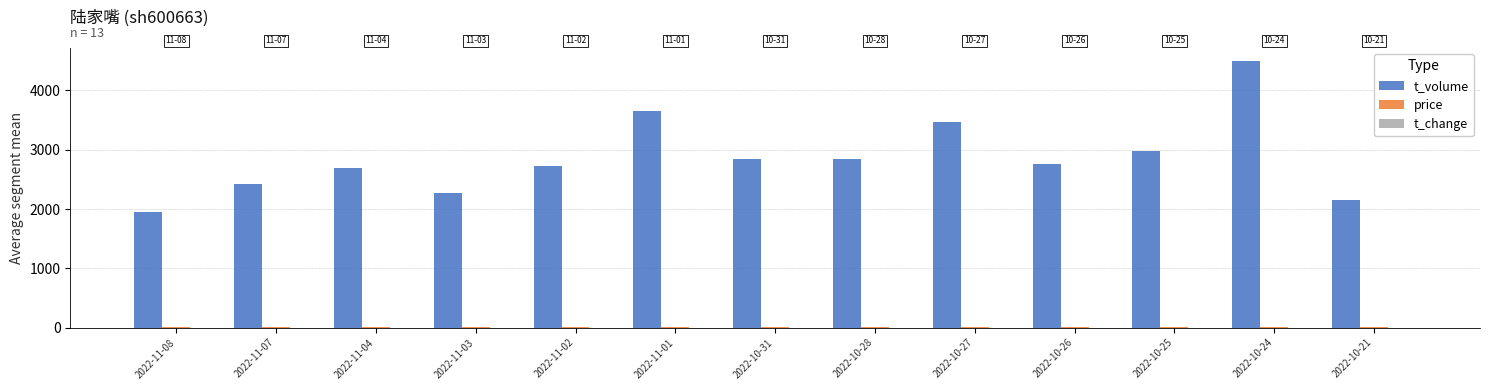

At which label does t_volume reach its peak?

2022-10-24